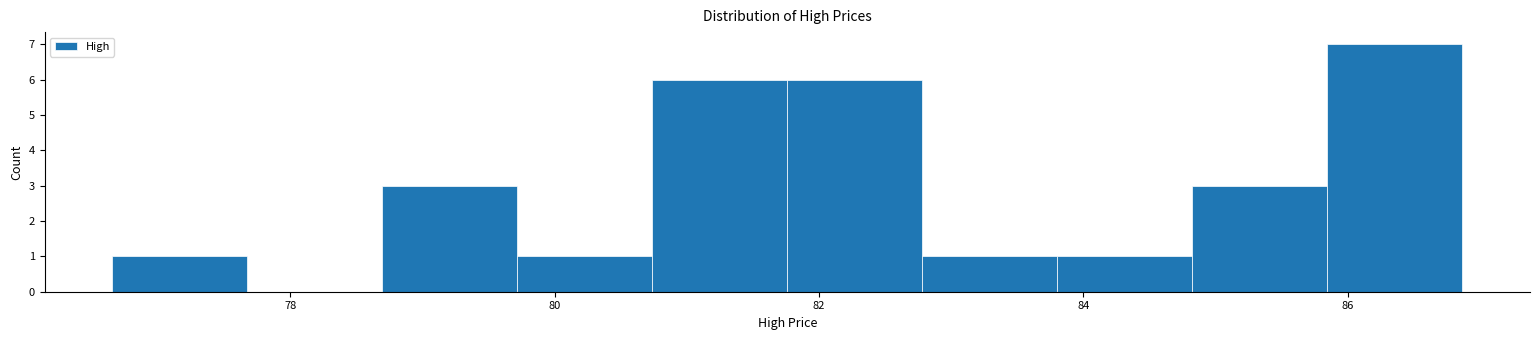

Over which range of the x-axis is the bar tallest?

85.8 to 86.8